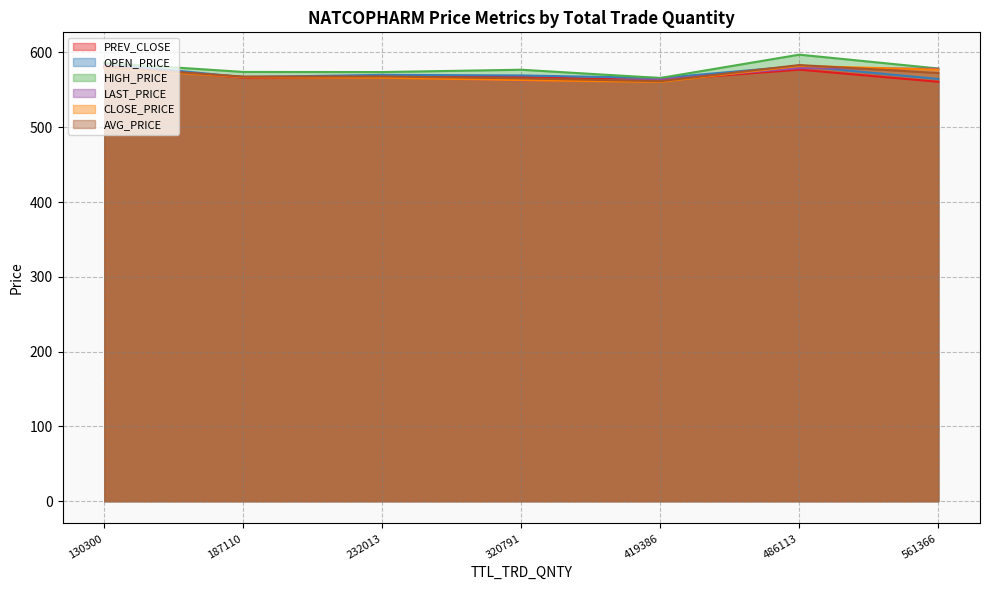

What are all the series names shown in the legend?

PREV_CLOSE, OPEN_PRICE, HIGH_PRICE, LAST_PRICE, CLOSE_PRICE, AVG_PRICE